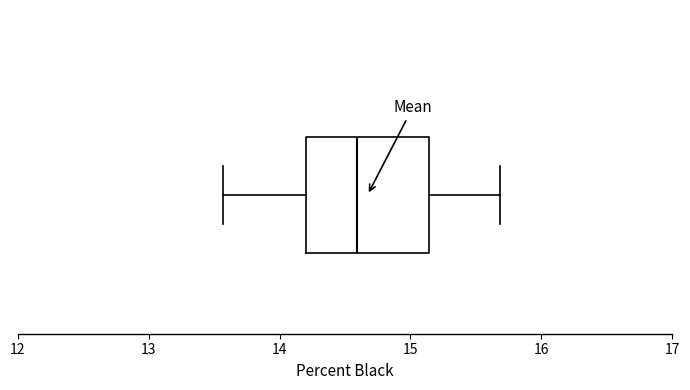

Read this box plot against the x-axis: the position of the median line, the range covered by the box, and the ends of both whiskers. The values are not printed on the chart, so give them approximately, as read against the axis.

median 14.6, box 14.2 to 15.1, whiskers 13.6 to 15.7